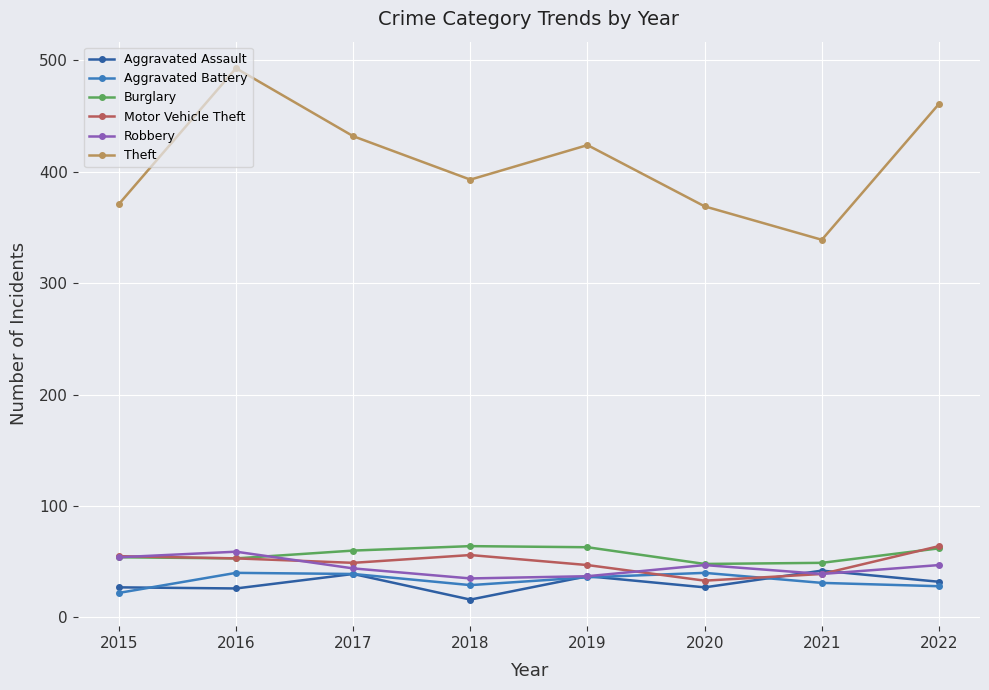

At which category is the sum across all series the highest?

2016